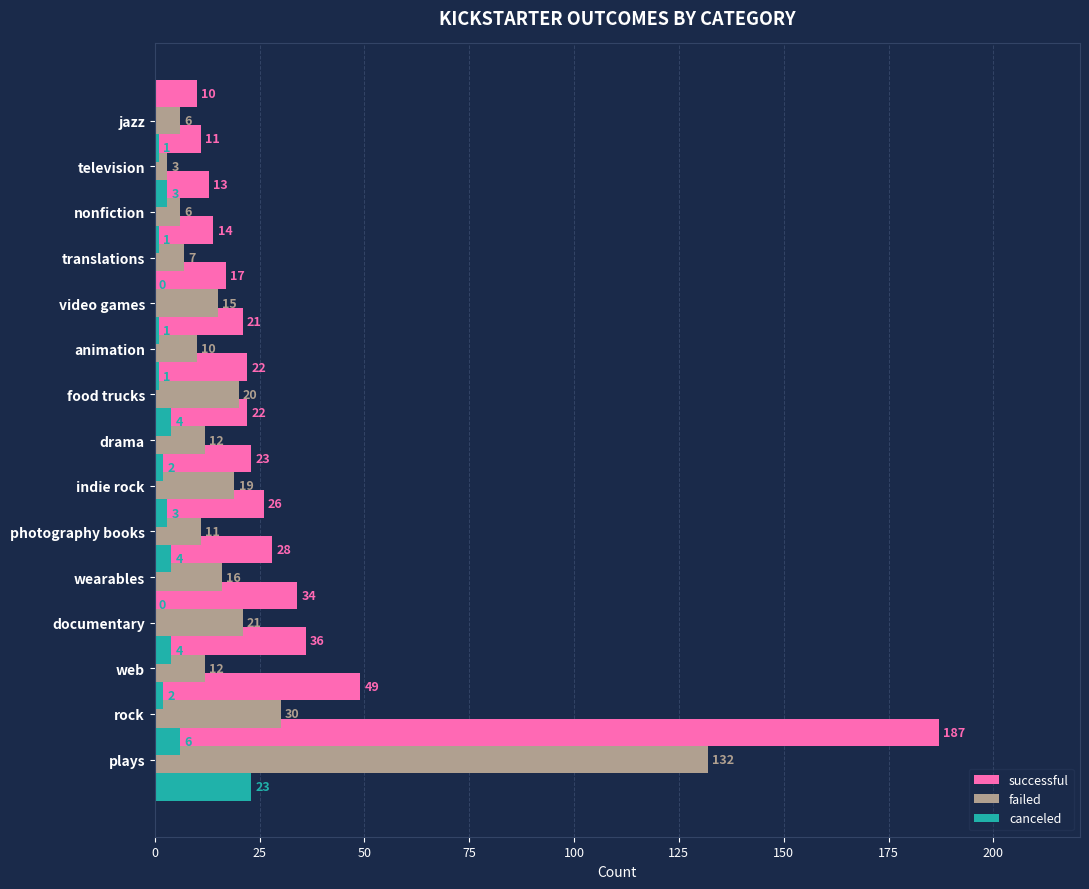

Rank the series by their average value, from highest to lowest.

successful, failed, canceled